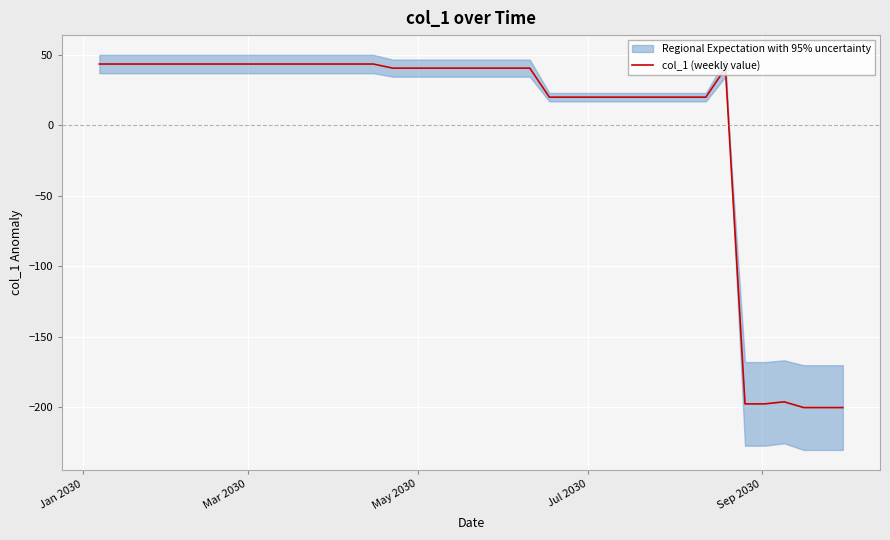

What is the highest value of the col_1 (weekly value) series?

43.4